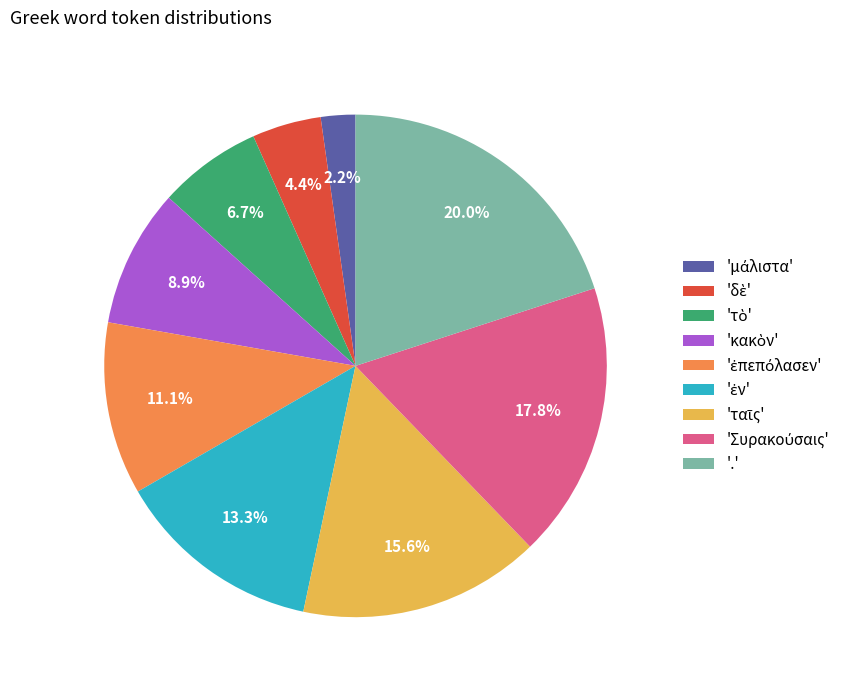

To the nearest percent, what is the average slice percentage?

11%